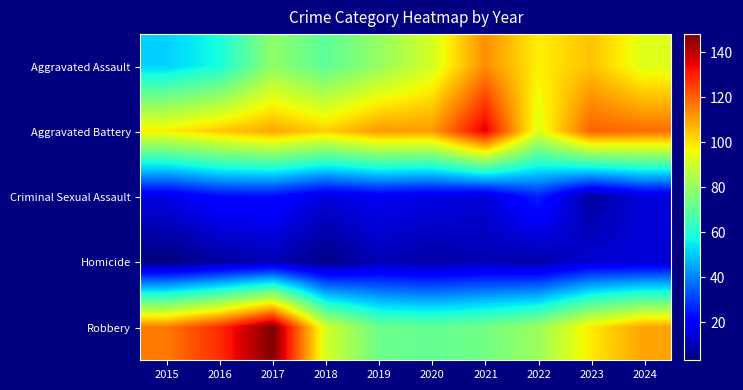

Which series has the largest total across all categories?

Aggravated Battery